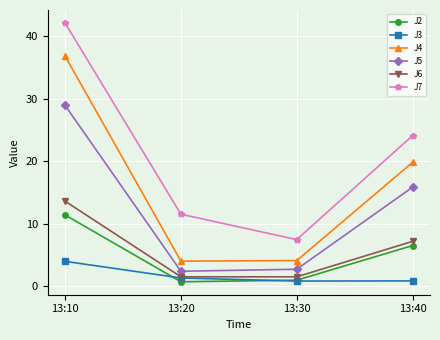

True or false: J5 has more than 0 interior local peaks.

False